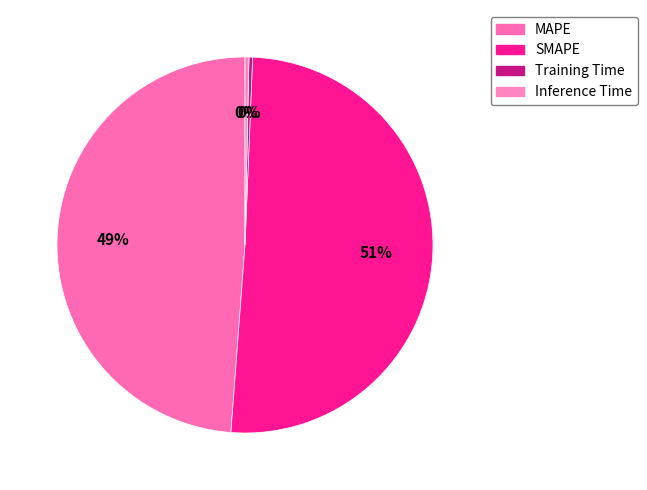

Count the number of slices in the pie.

4